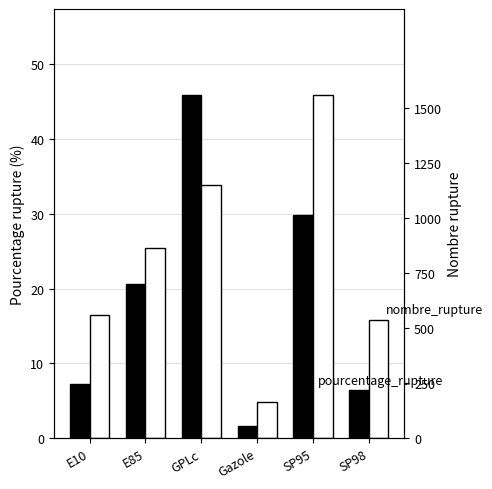

Between E10 and Gazole, which series saw the biggest shift?

nombre_rupture